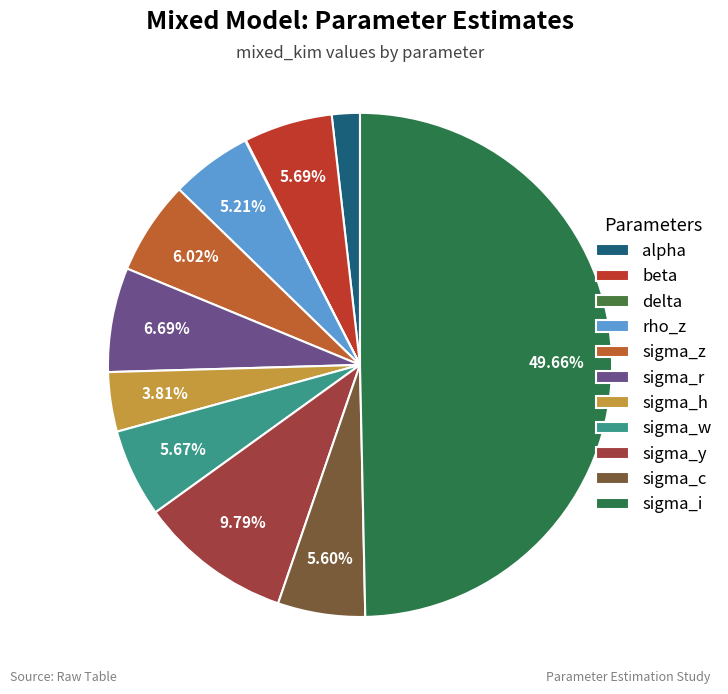

Which category has the smallest portion of the pie?

delta